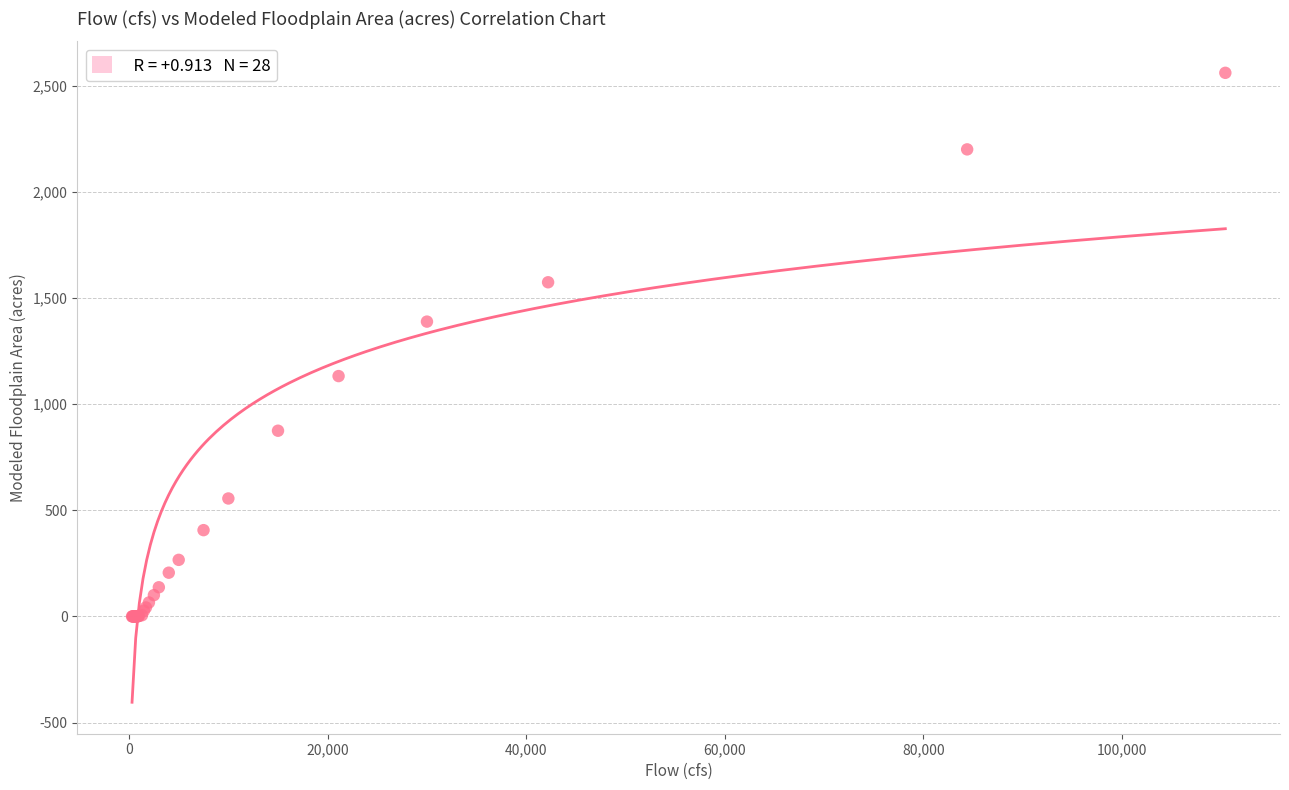

What Y value in the scatter plot is closest to 1280?

1389.5